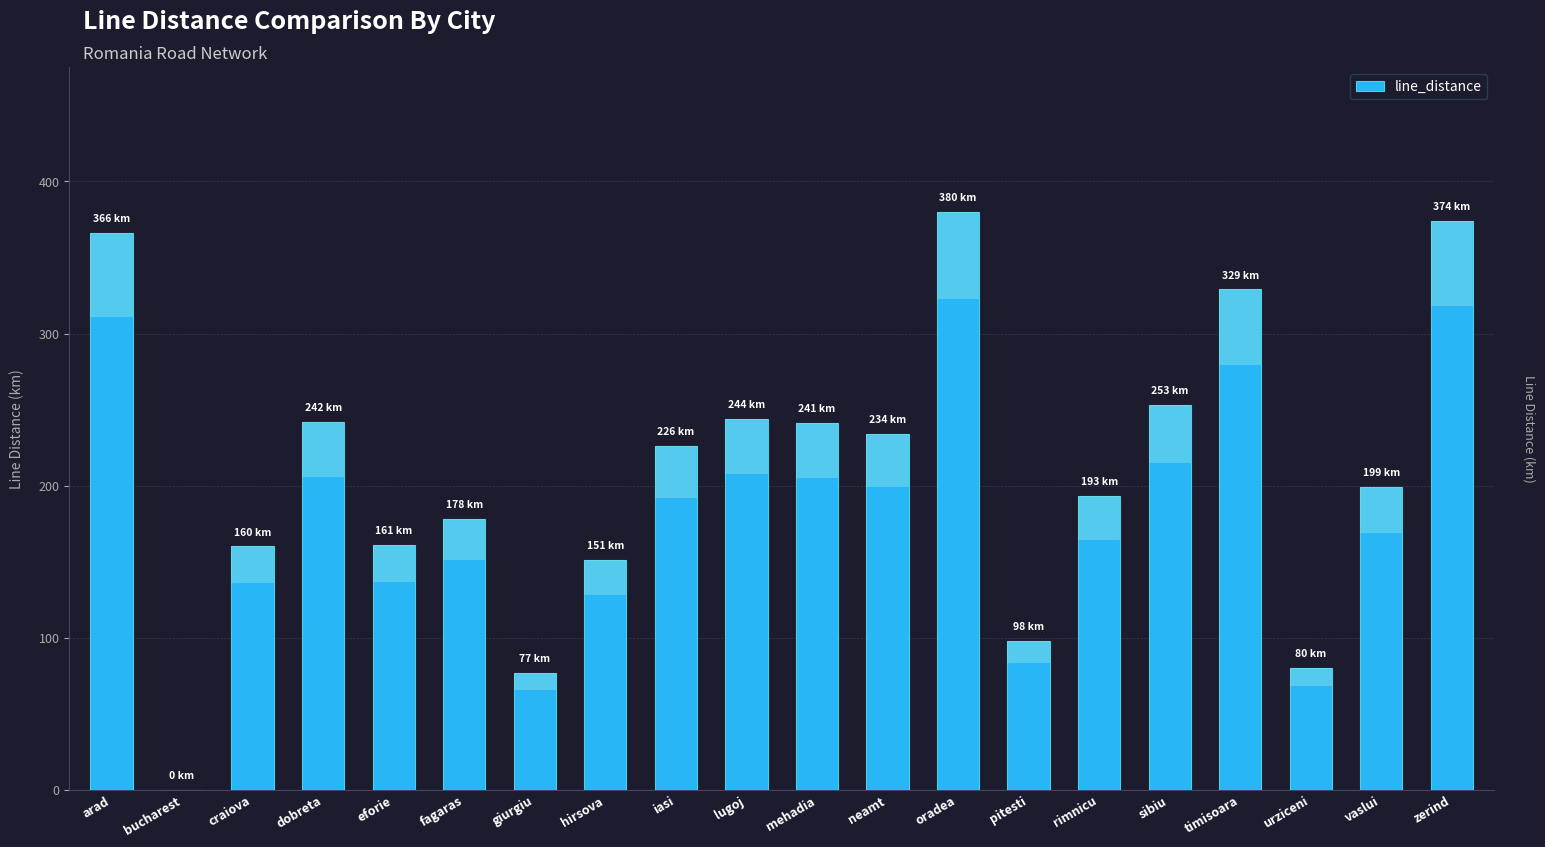

Is it true that the value at oradea is 380?

True